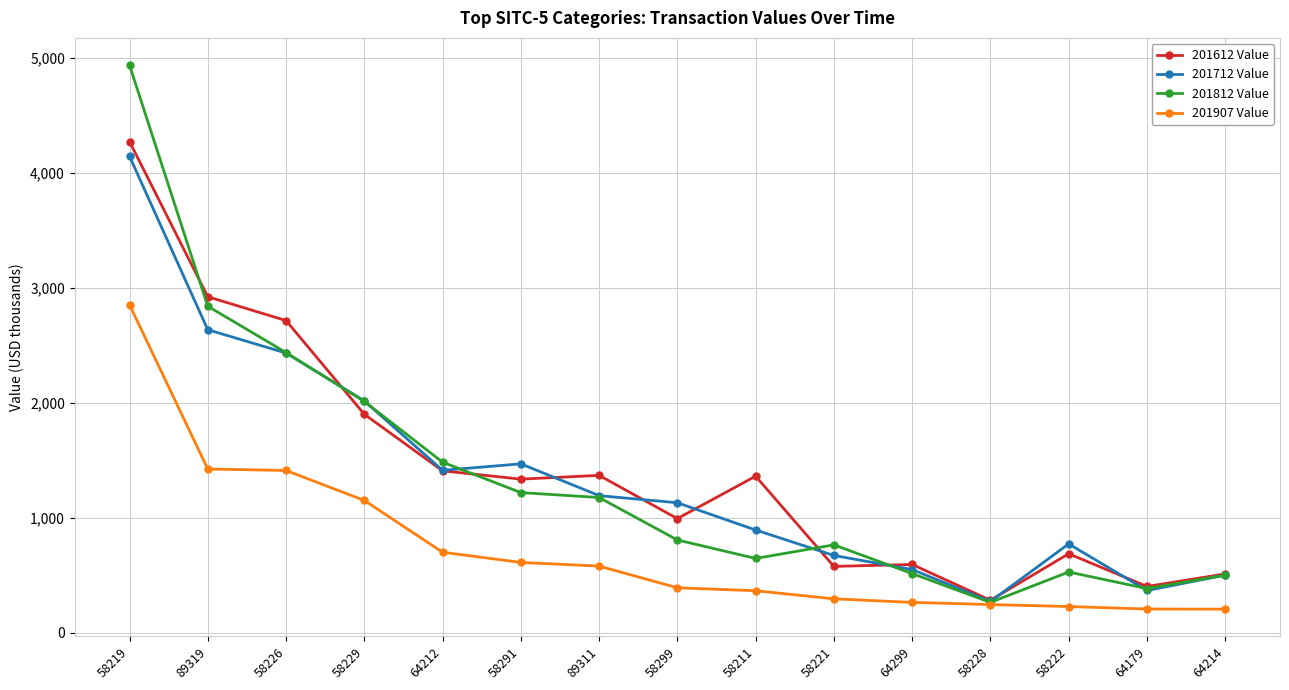

What is the label of the 11th point from the right?

64212